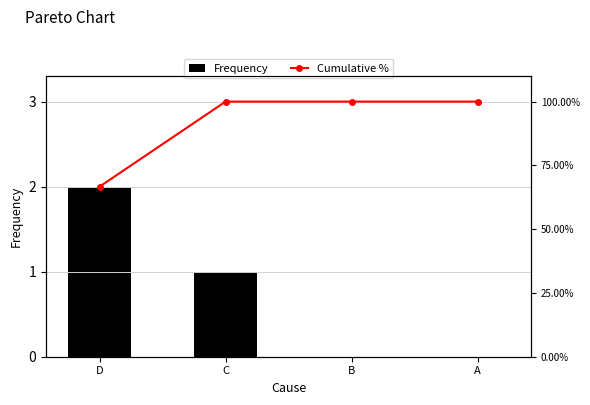

List the labels in order of Frequency value, largest first.

D, C, B, A